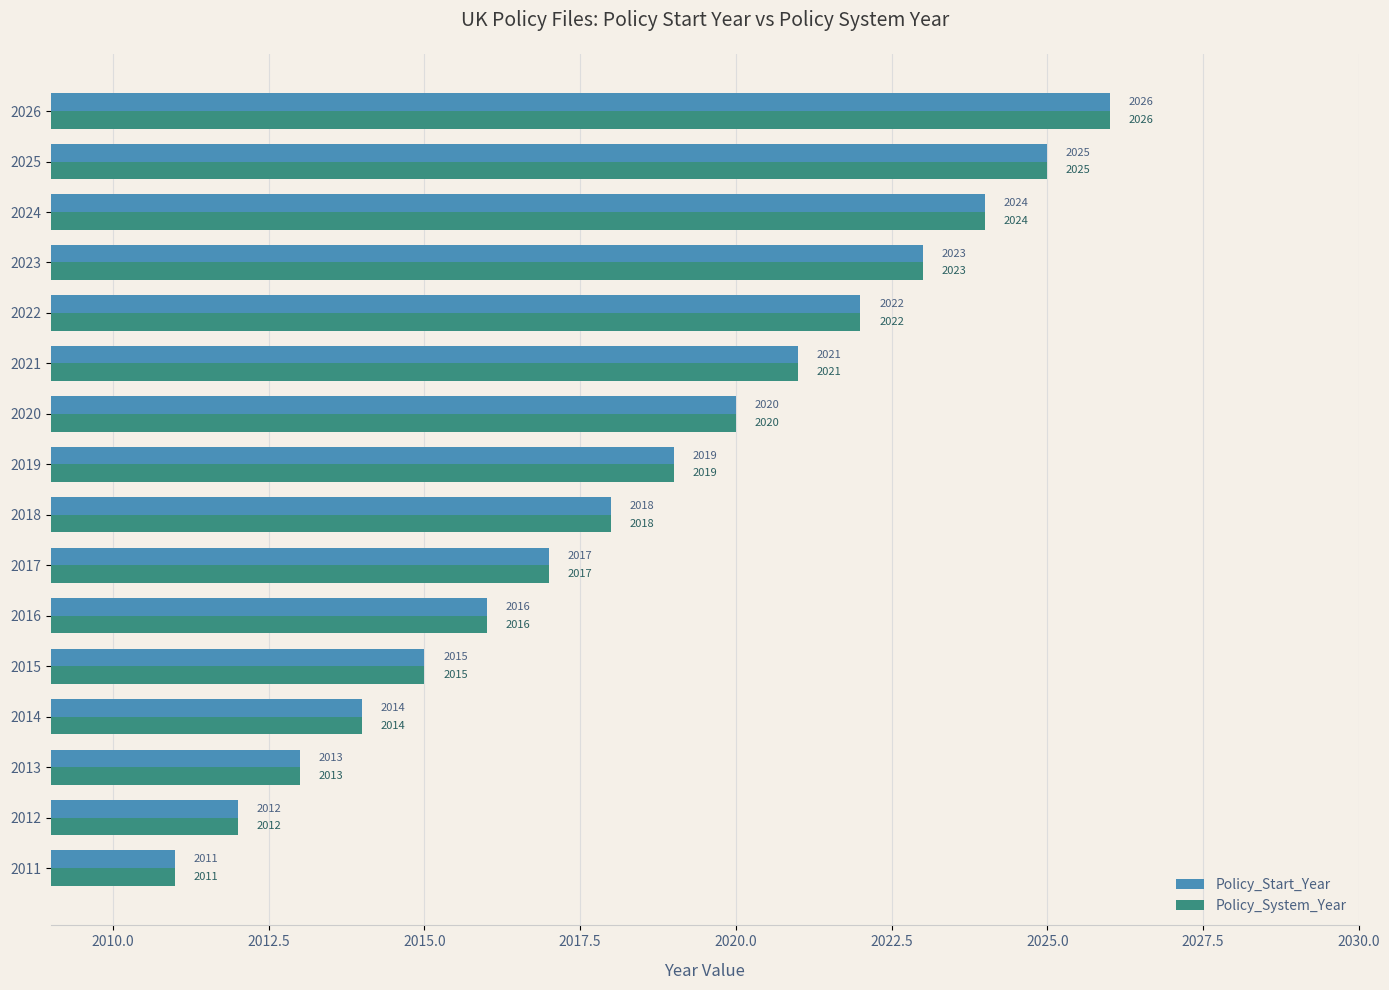

Is the value of Policy_Start_Year at 2026 greater than the value of Policy_System_Year at 2014?

Yes